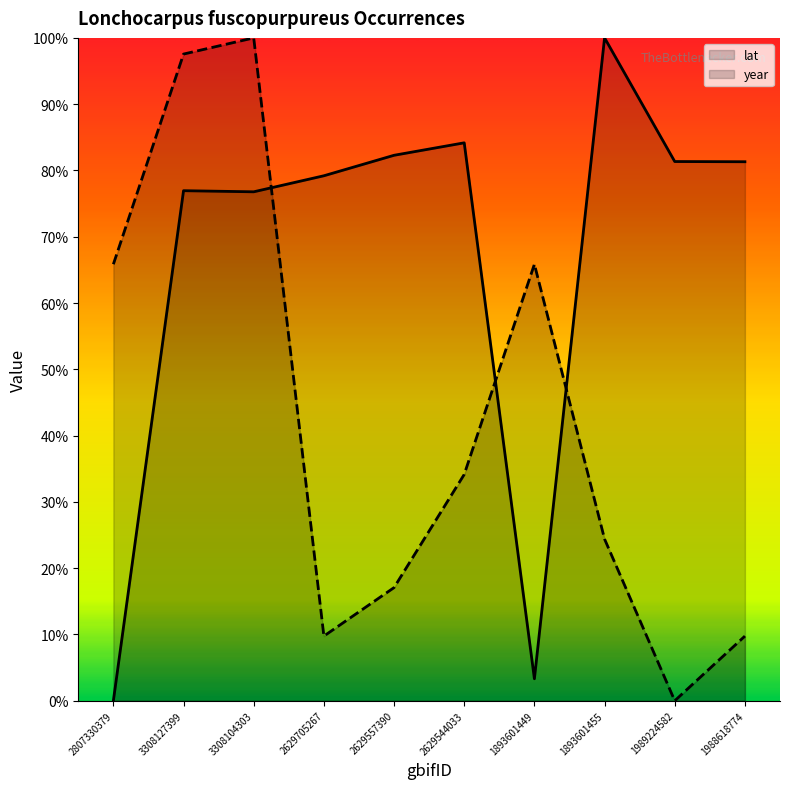

True or false: lat and year intersect in this chart.

True